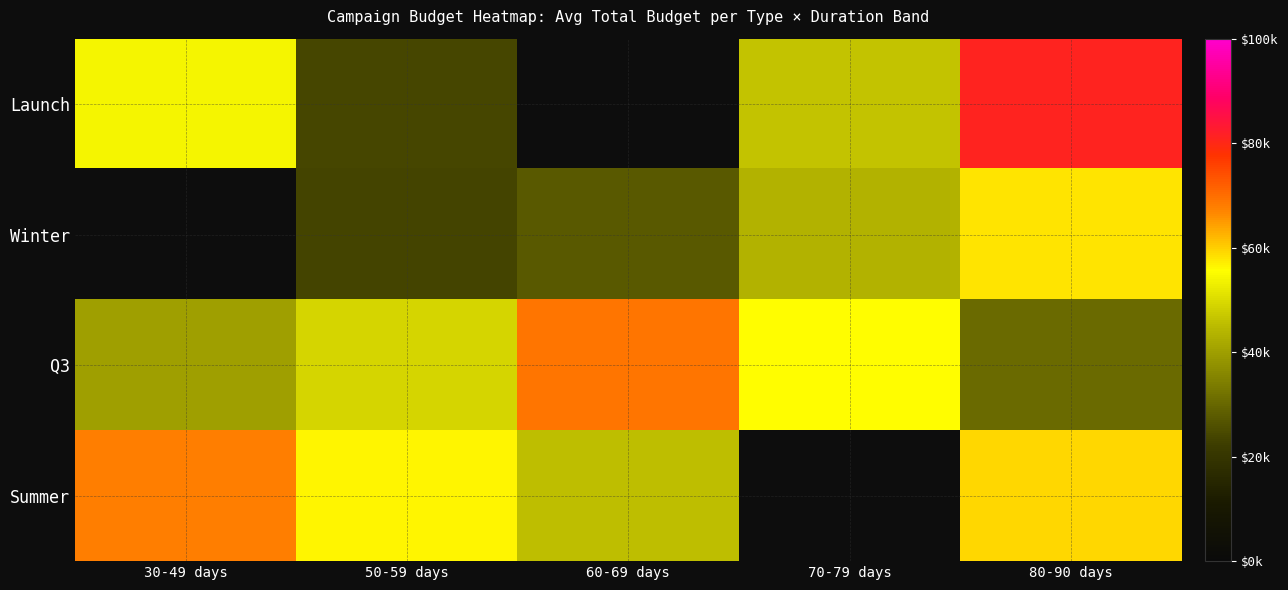

What is the difference between the maximum and second lowest values in the Q3 series?

29000.1